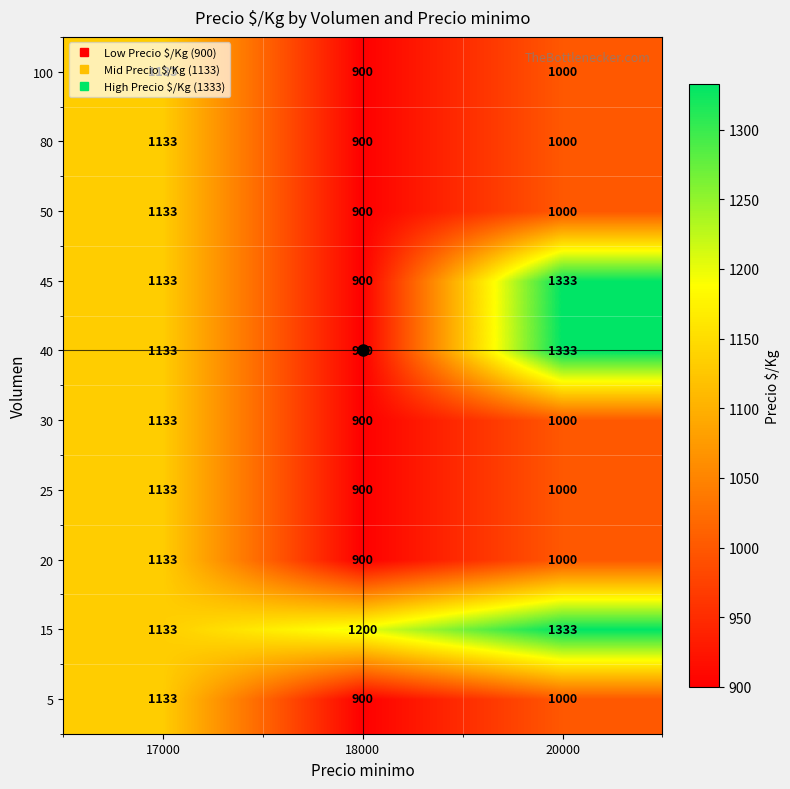

The value of 100 at 17000 is 680. True or false?

False